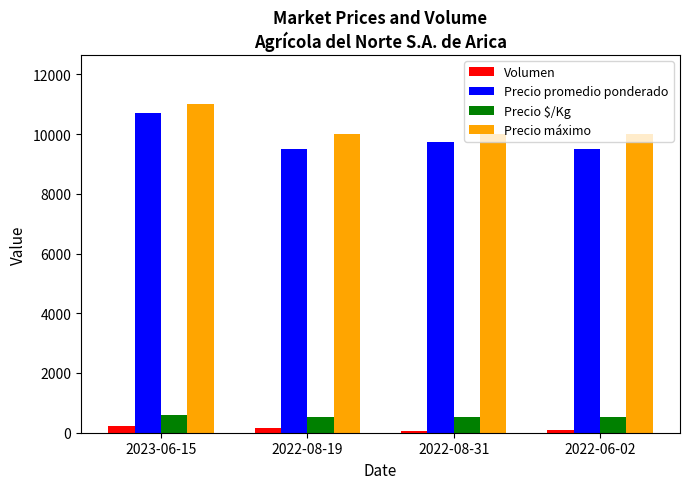

What is the sum of the Precio máximo values at 2022-08-31 and 2023-06-15?

21000